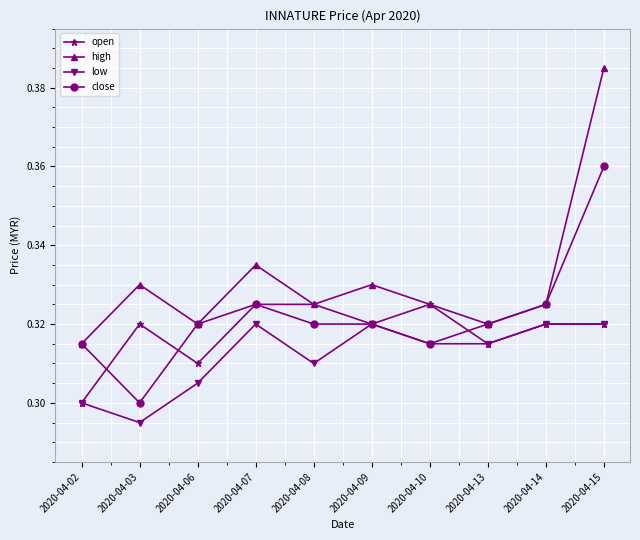

How many lines are shown in the chart?

4